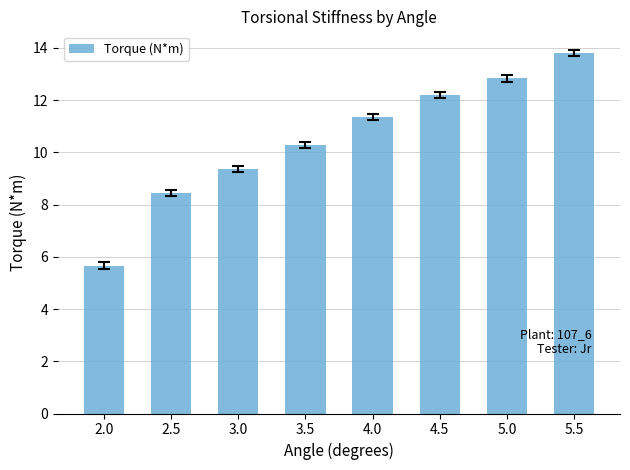

Rank the categories by value from highest to lowest.

5.5, 5.0, 4.5, 4.0, 3.5, 3.0, 2.5, 2.0